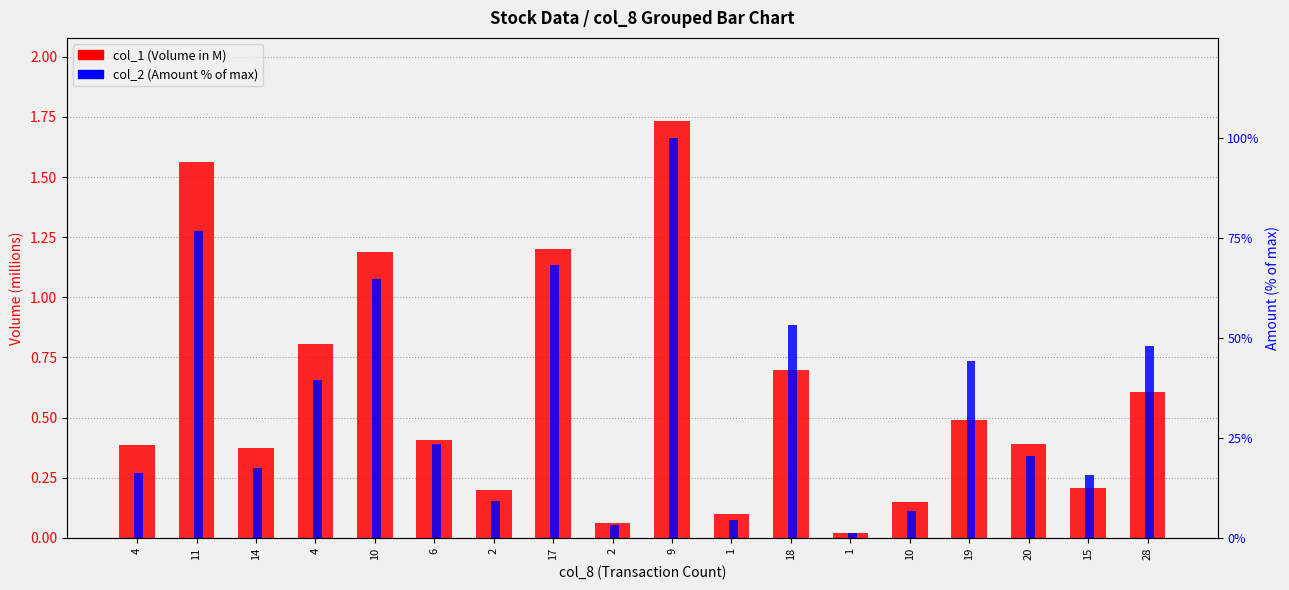

Reading right to left, transcribe all the data shown in this chart.

col_1 (Volume, M): 0.6	0.2	0.4	0.5	0.1	0.0	0.7	0.1	1.7	0.1	1.2	0.2	0.4	1.2	0.8	0.4	1.6	0.4
col_2 (Amount %): 48.0	15.8	20.5	44.3	6.7	1.1	53.3	4.3	100.0	3.3	68.1	9.2	23.5	64.8	39.6	17.3	76.7	16.1